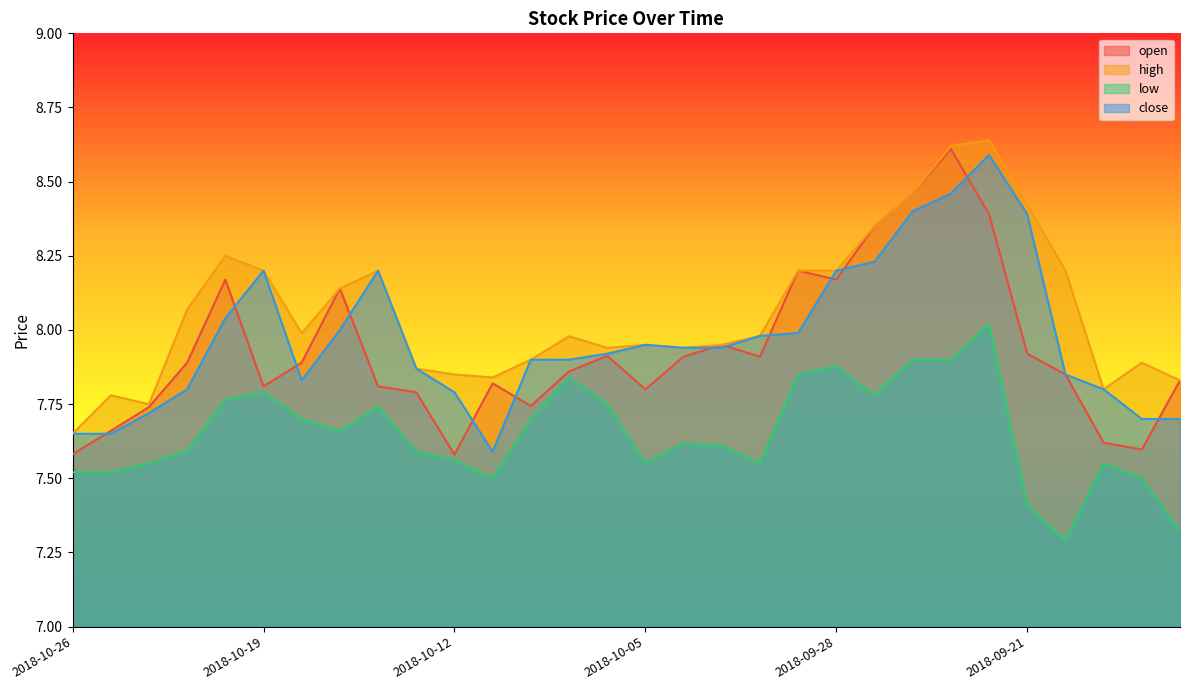

Count the number of data series in this chart.

4